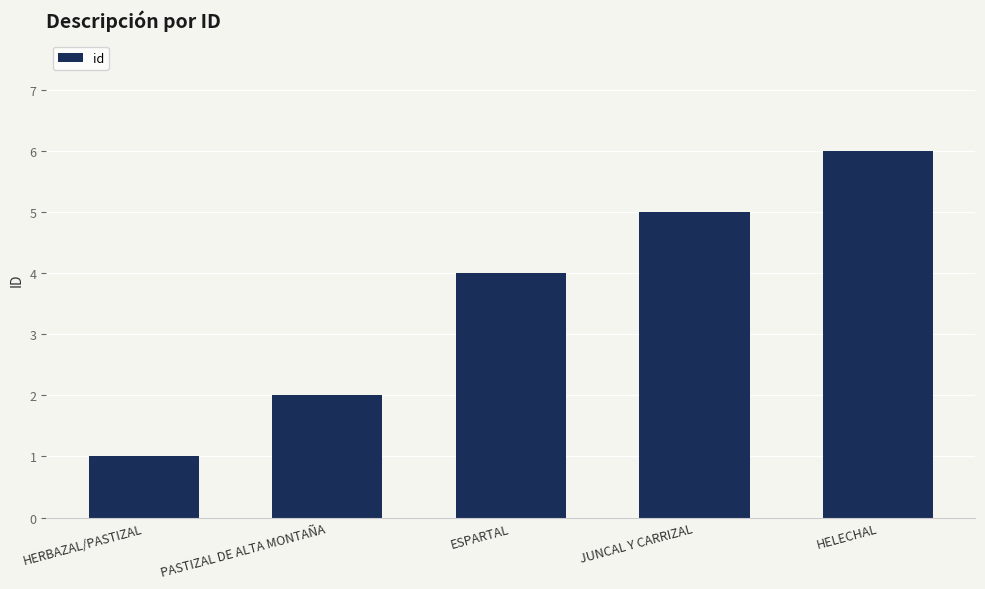

Reading left to right, extract all data points from this chart.

1	2	4	5	6